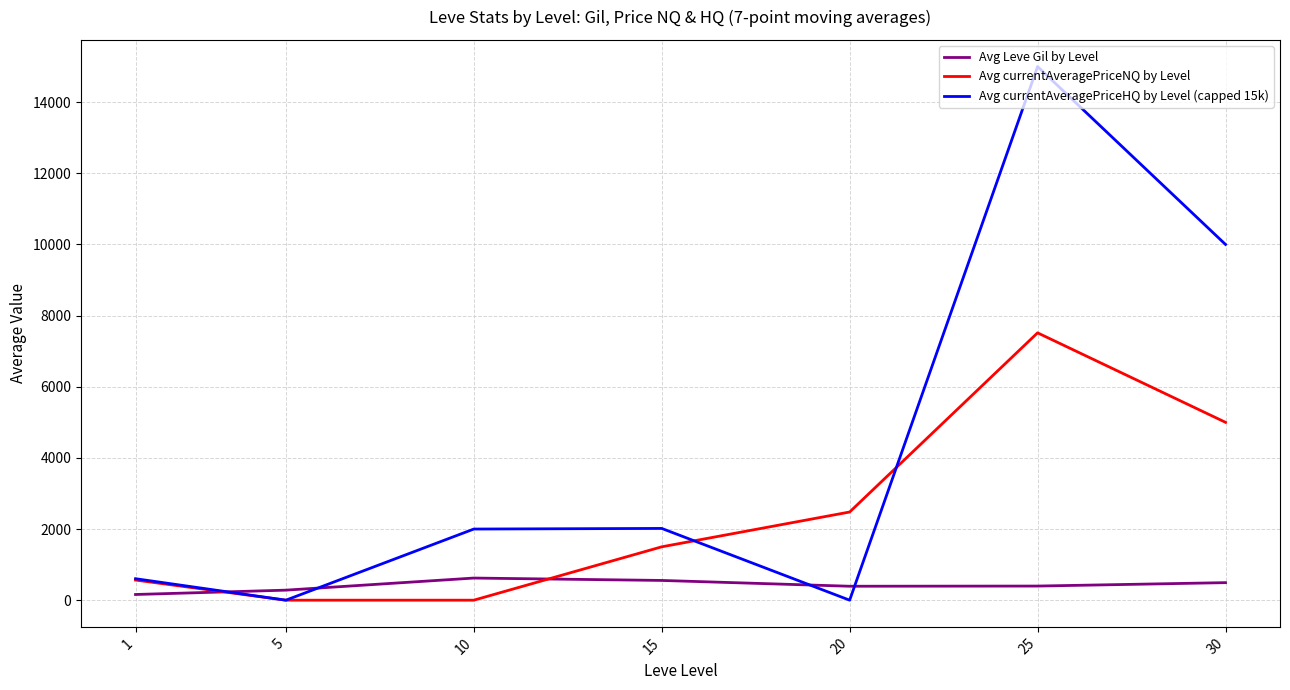

After their last crossing, which series has the higher values: Avg Leve Gil by Level or Avg currentAveragePriceNQ by Level?

Avg currentAveragePriceNQ by Level